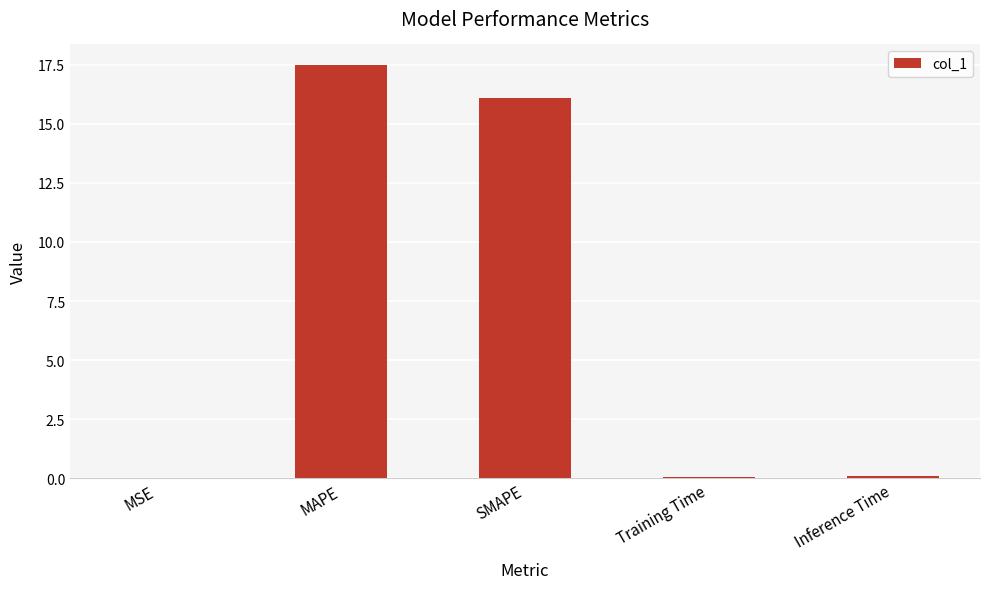

What value does the data have at SMAPE?

16.1